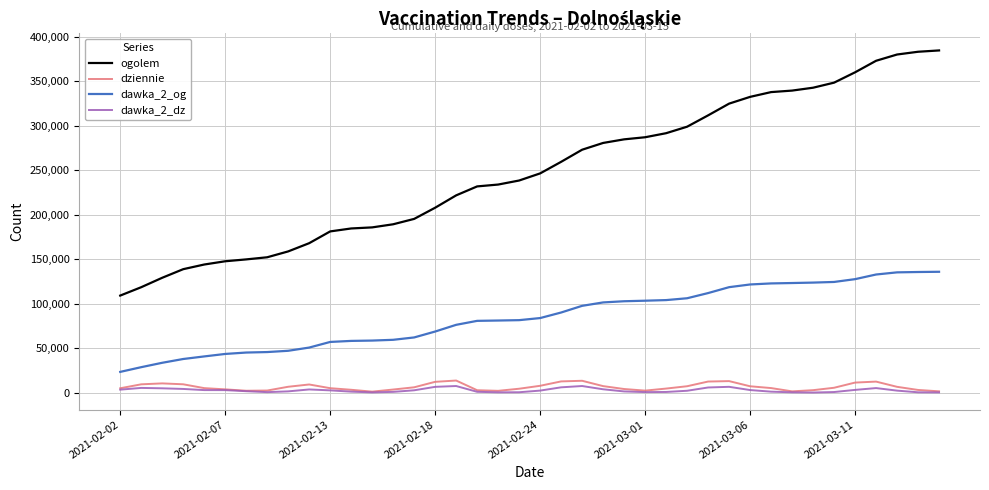

What is the difference between the maximum and second lowest values in the dziennie series?

12173